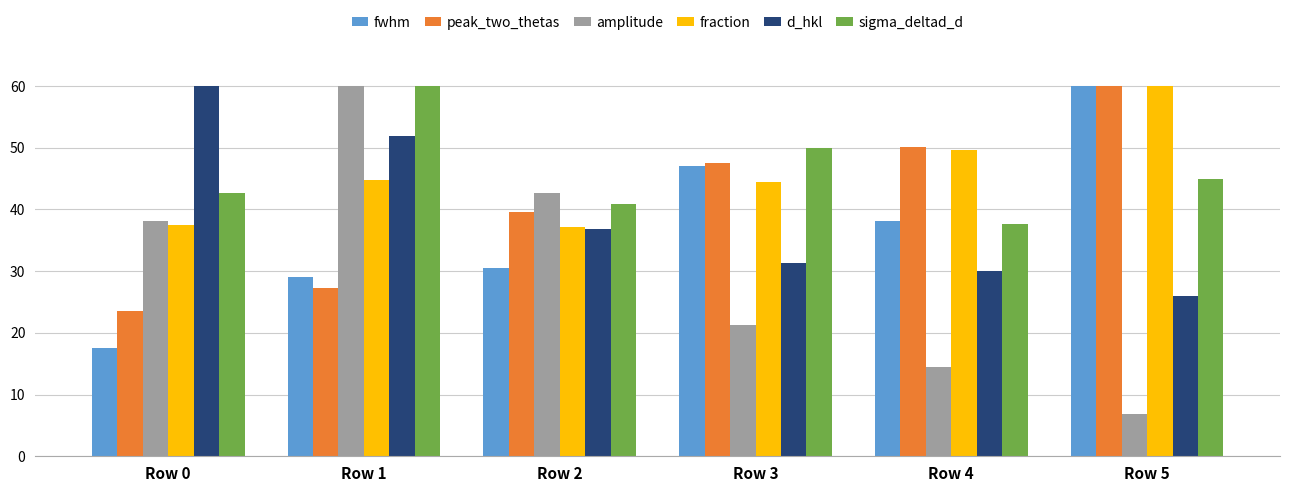

What are all the series names shown in the legend?

fwhm, peak_two_thetas, amplitude, fraction, d_hkl, sigma_deltad_d